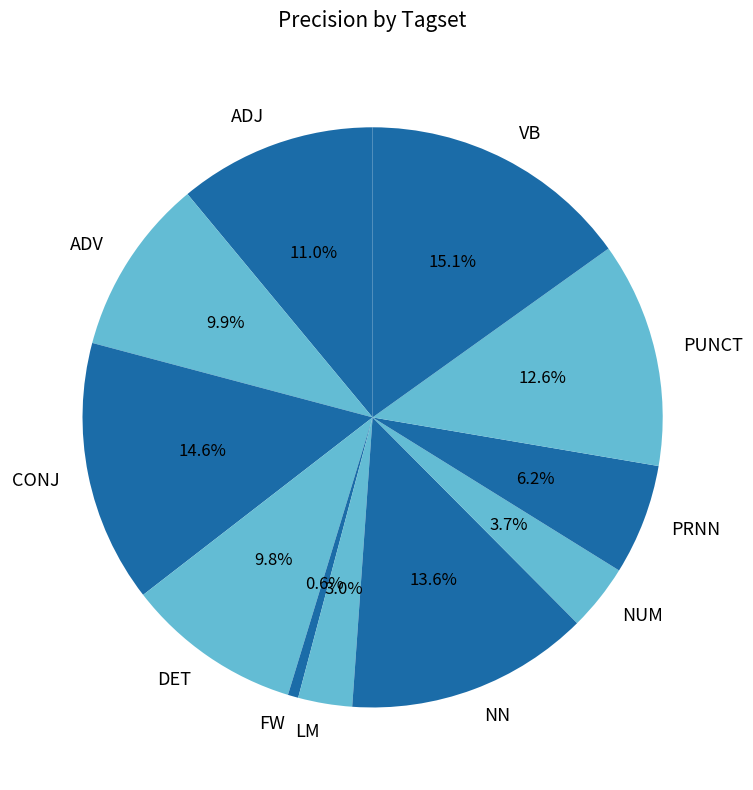

What is the smallest slice in the pie chart?

FW